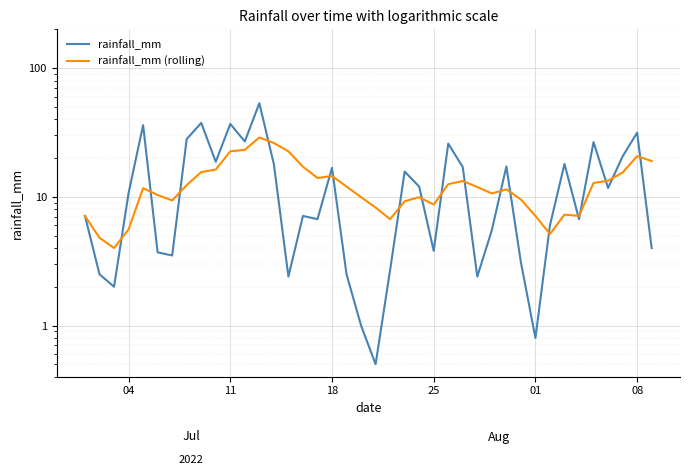

What is the maximum value shown in the chart?

53.3